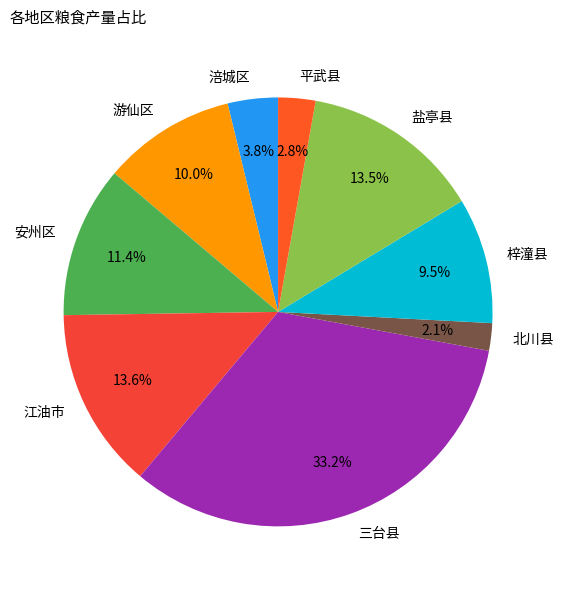

To the nearest percent, what is the difference between the largest and smallest slice percentages?

31%